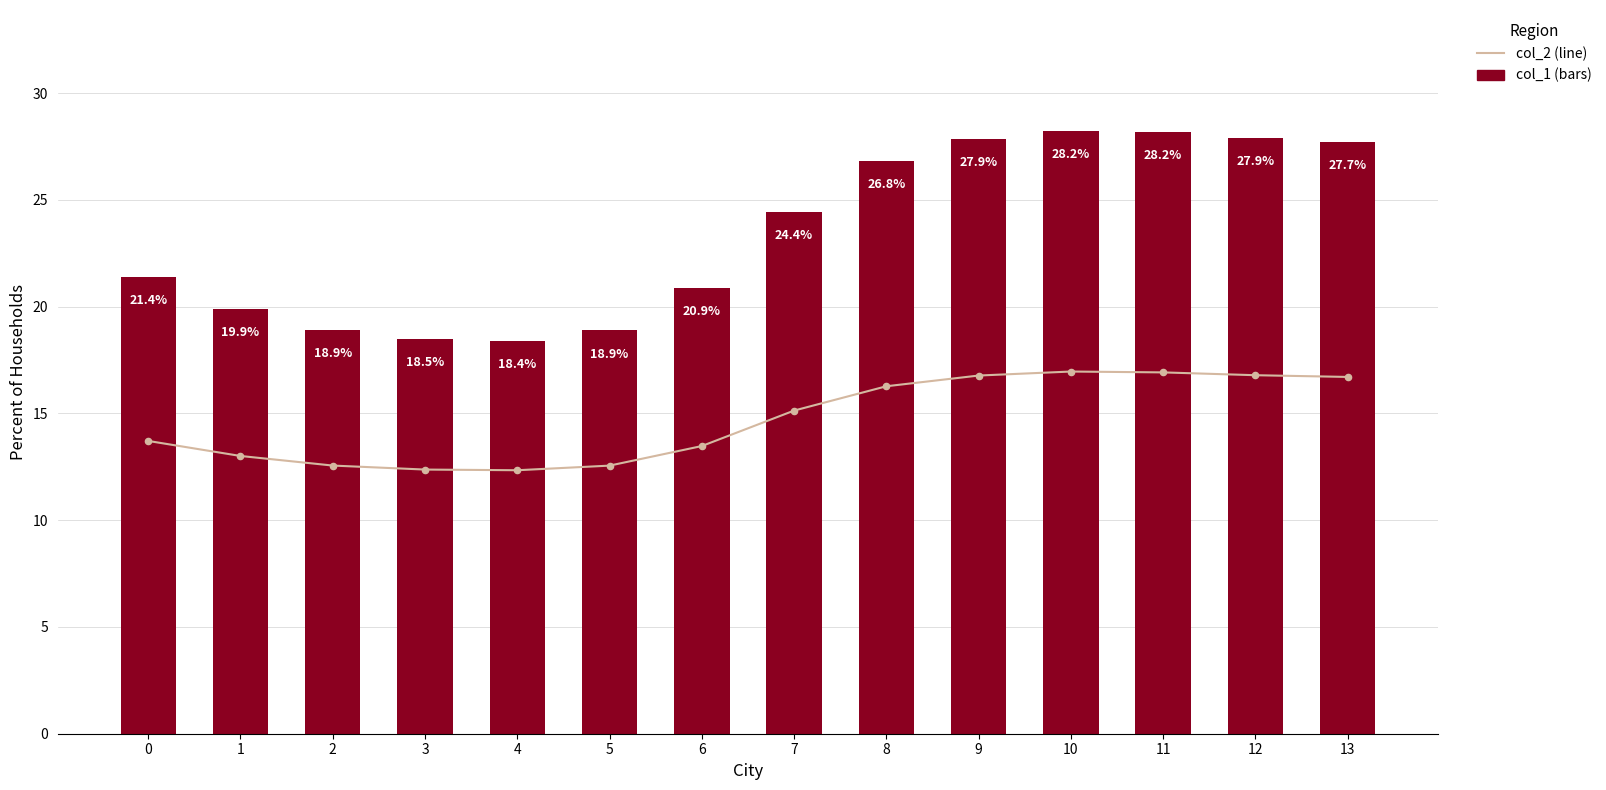

Which series contains the lowest Y value?

col_2 (line)